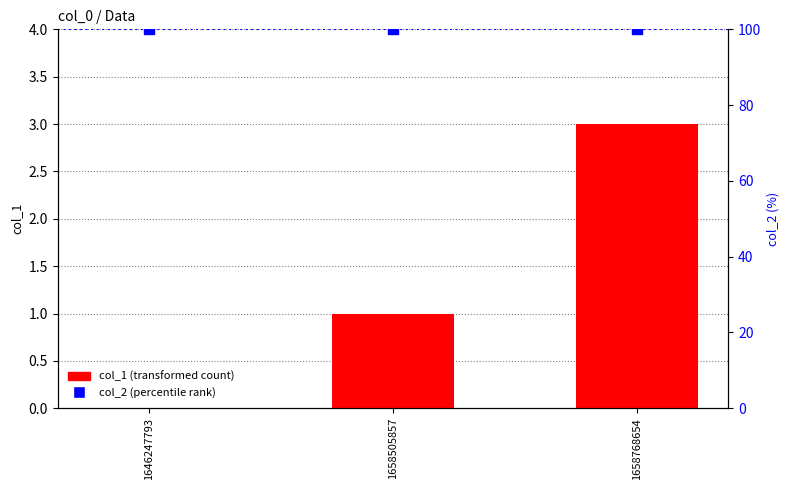

What are all the series names shown in the legend?

col_1, col_2